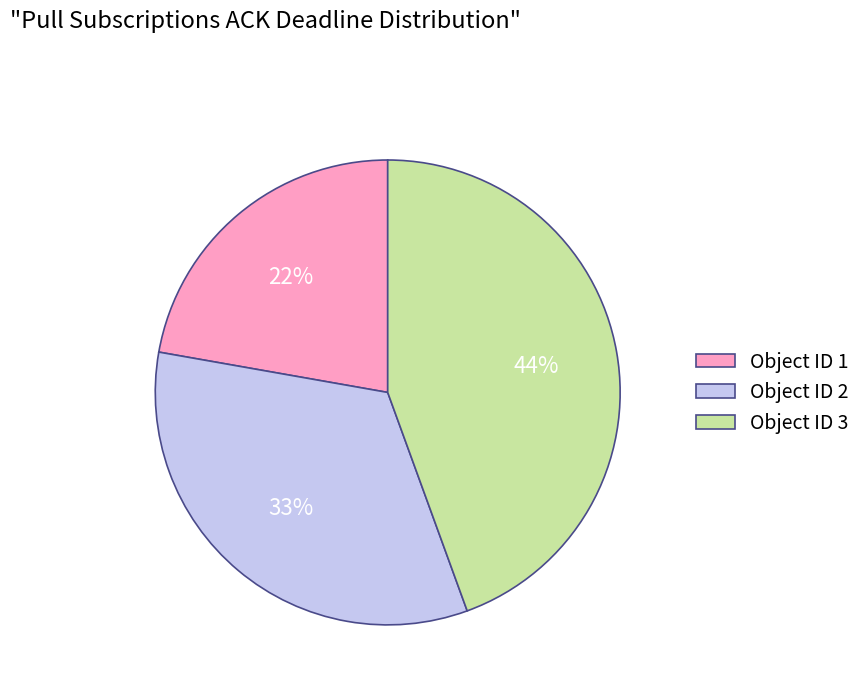

Is there any slice that represents more than half of the pie?

No